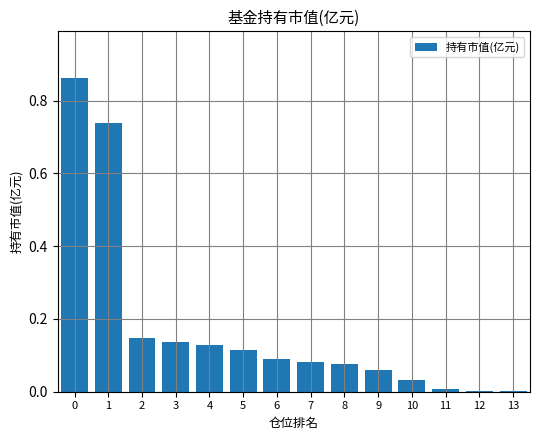

What is the sum of all values?

2.5